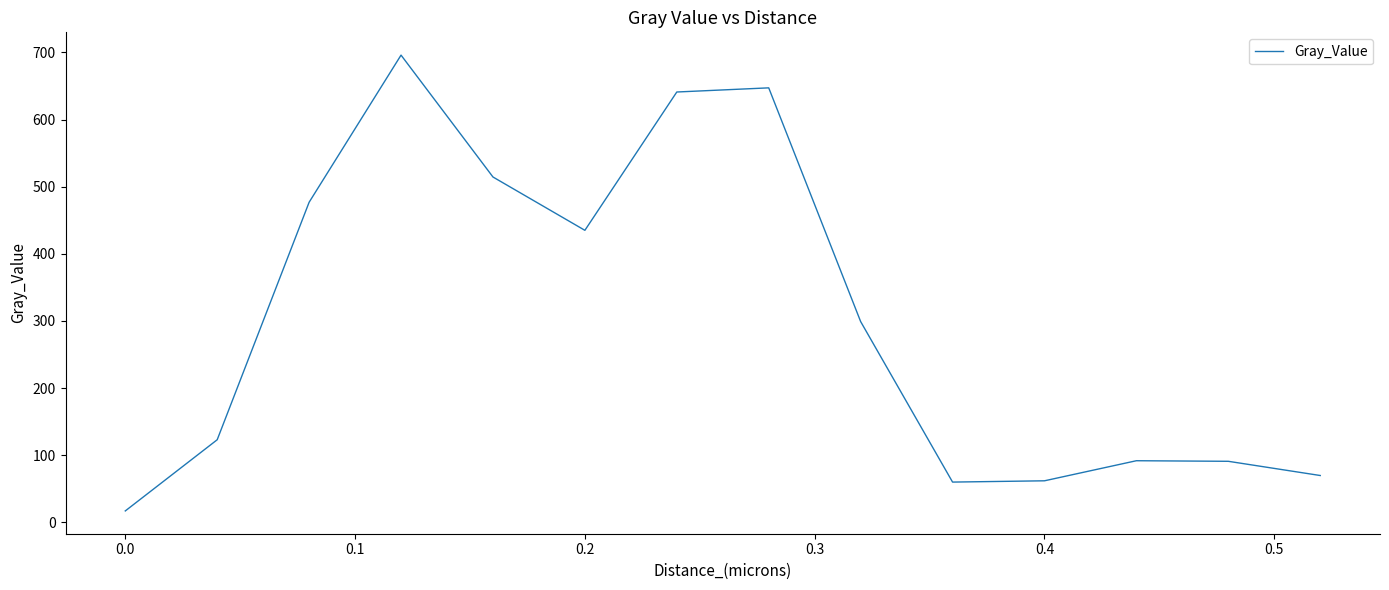

What is the minimum value shown in the chart?

17.2